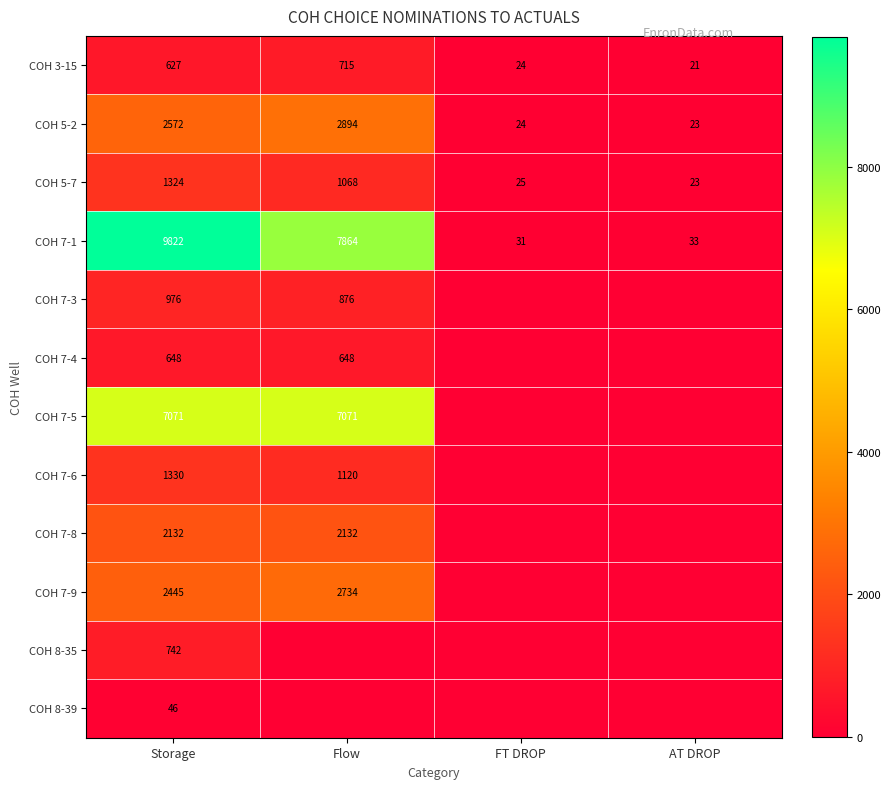

How many data points does each series have?

4